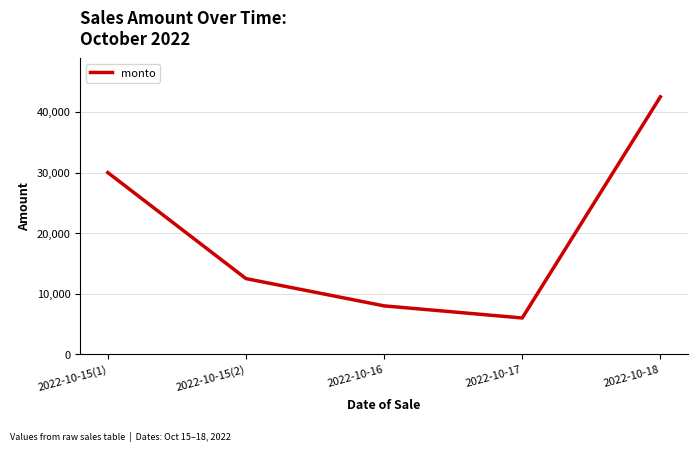

List the labels in order of value, largest first.

2022-10-18, 2022-10-15(1), 2022-10-15(2), 2022-10-16, 2022-10-17